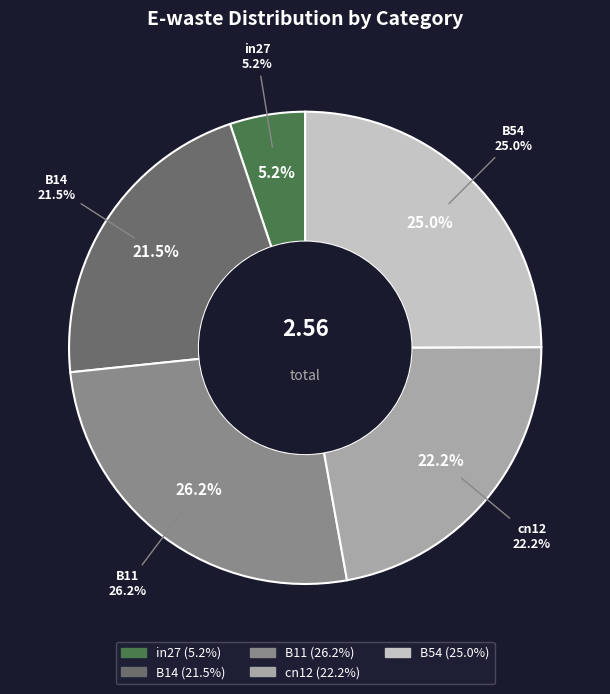

To the nearest percent, what is the difference between the cn12 and in27 slice percentages?

17%